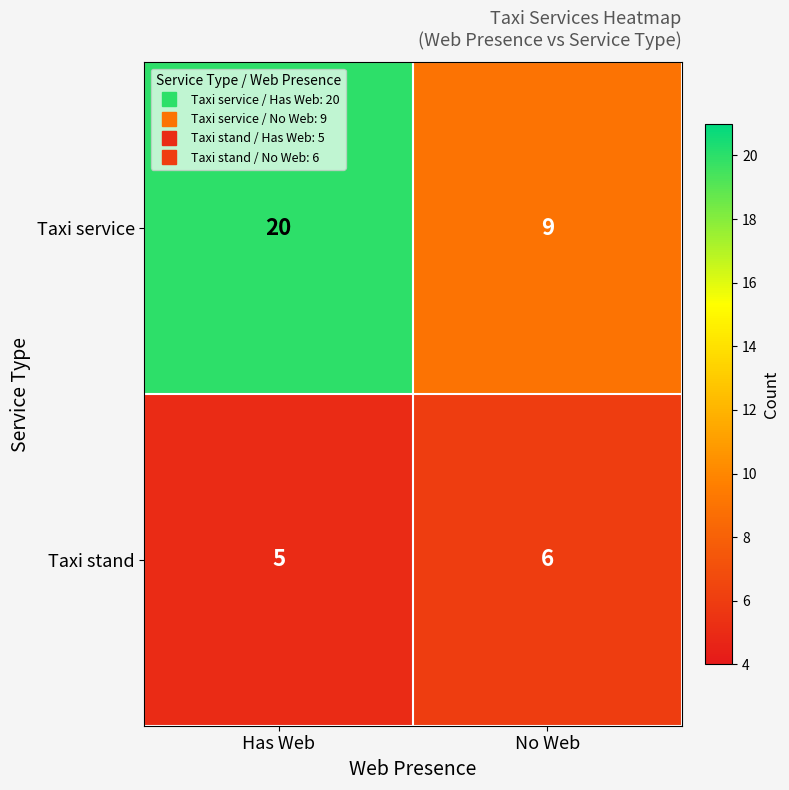

At which category is the sum across all series the highest?

Has Web